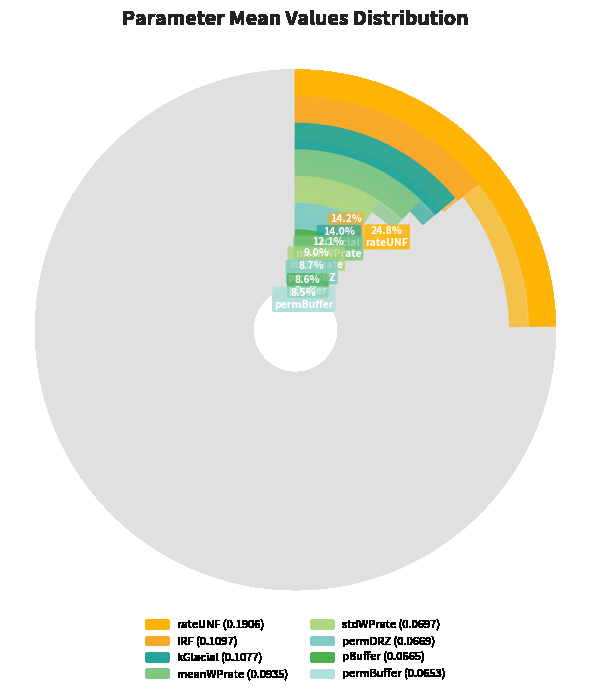

Which category has the biggest portion of the pie?

rateUNF